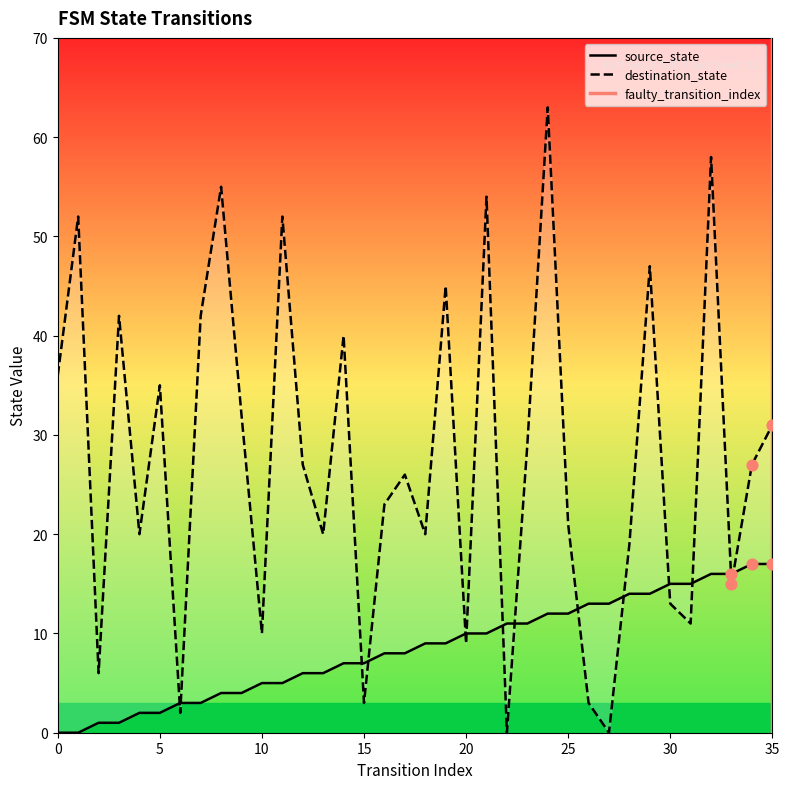

Which series contains the highest Y value?

destination_state